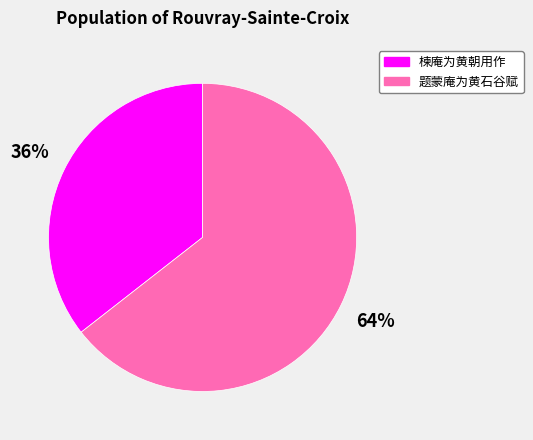

How many slices are in this pie chart?

2